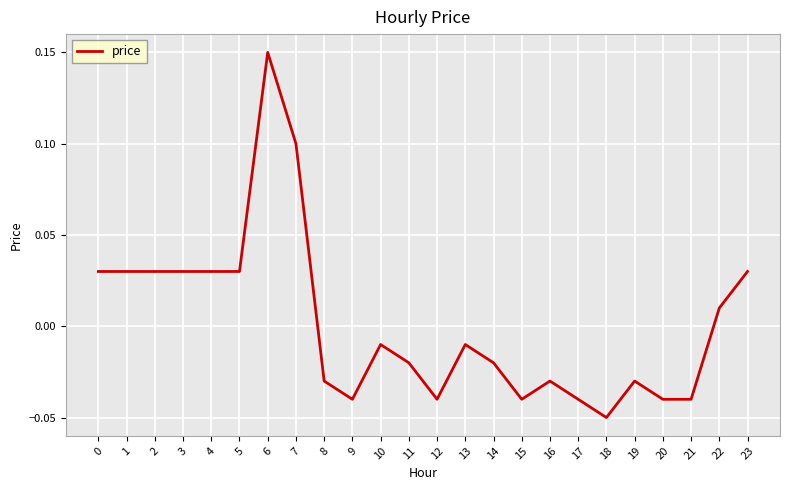

Between 13 and 7, which is larger?

7